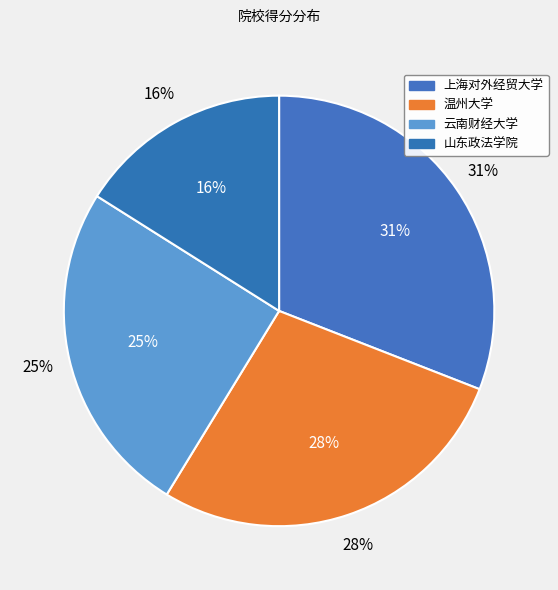

Is there any slice that represents more than half of the pie?

No